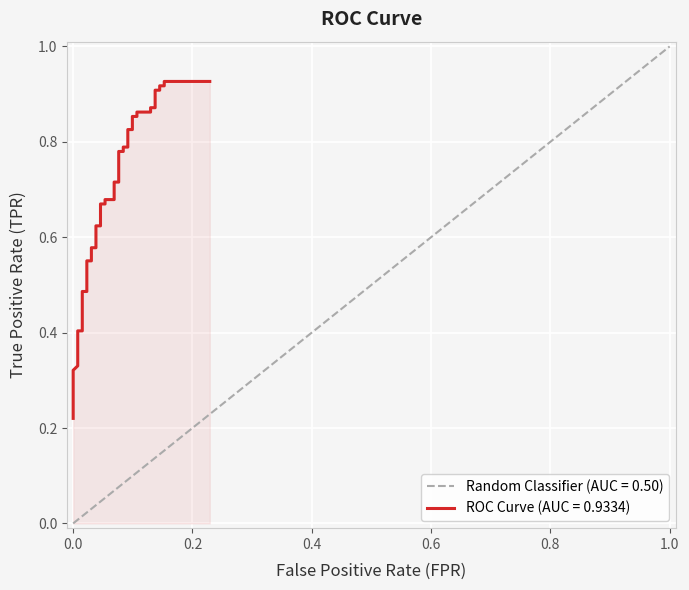

Does the chart display data point markers on the line(s)?

No